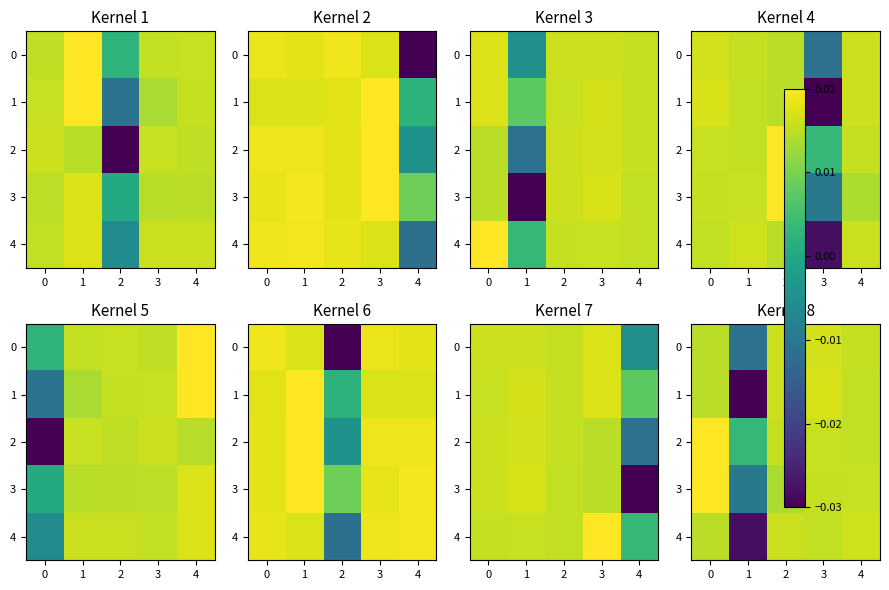

How many categories are shown in the chart?

5